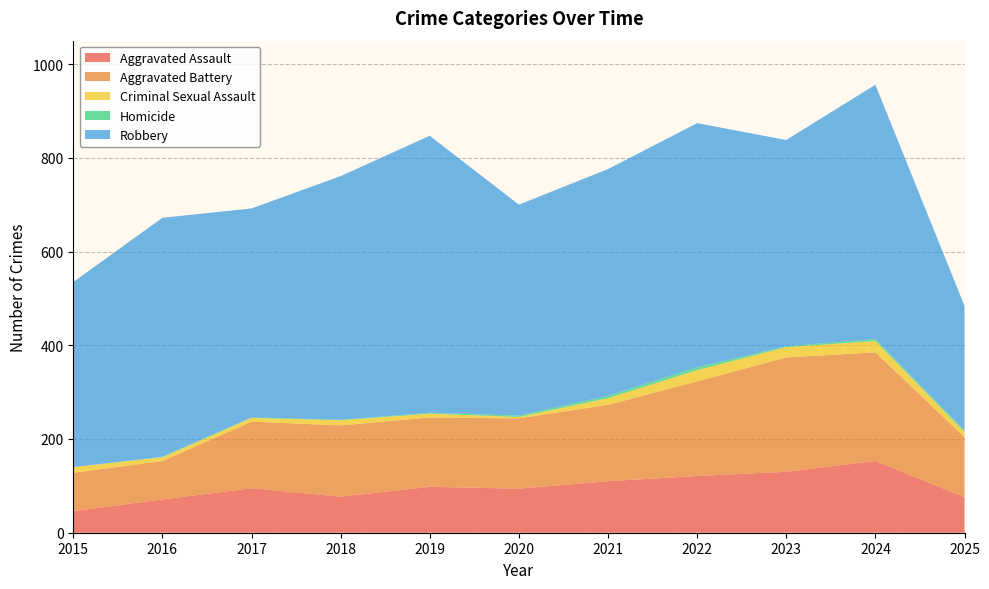

Reading left to right, what are all the values shown in this chart?

Aggravated Assault: 2015=46	2016=71	2017=95	2018=77	2019=98	2020=94	2021=110	2022=121	2023=130	2024=153	2025=76
Aggravated Battery: 2015=82	2016=82	2017=142	2018=152	2019=148	2020=150	2021=163	2022=202	2023=244	2024=232	2025=128
Criminal Sexual Assault: 2015=12	2016=8	2017=8	2018=11	2019=8	2020=3	2021=14	2022=24	2023=22	2024=24	2025=11
Homicide: 2015=0	2016=1	2017=1	2018=1	2019=2	2020=3	2021=5	2022=6	2023=2	2024=4	2025=3
Robbery: 2015=395	2016=510	2017=446	2018=520	2019=591	2020=450	2021=484	2022=521	2023=440	2024=543	2025=266